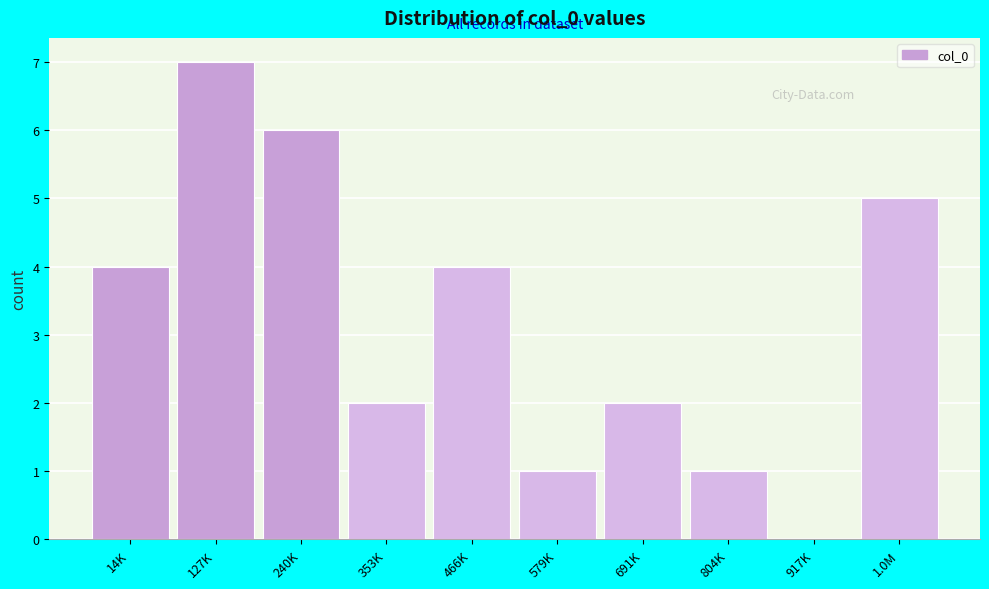

Reading left to right, list all the values displayed in this chart.

14K=4	127K=7	240K=6	353K=2	466K=4	579K=1	691K=2	804K=1	917K=0	1.0M=5